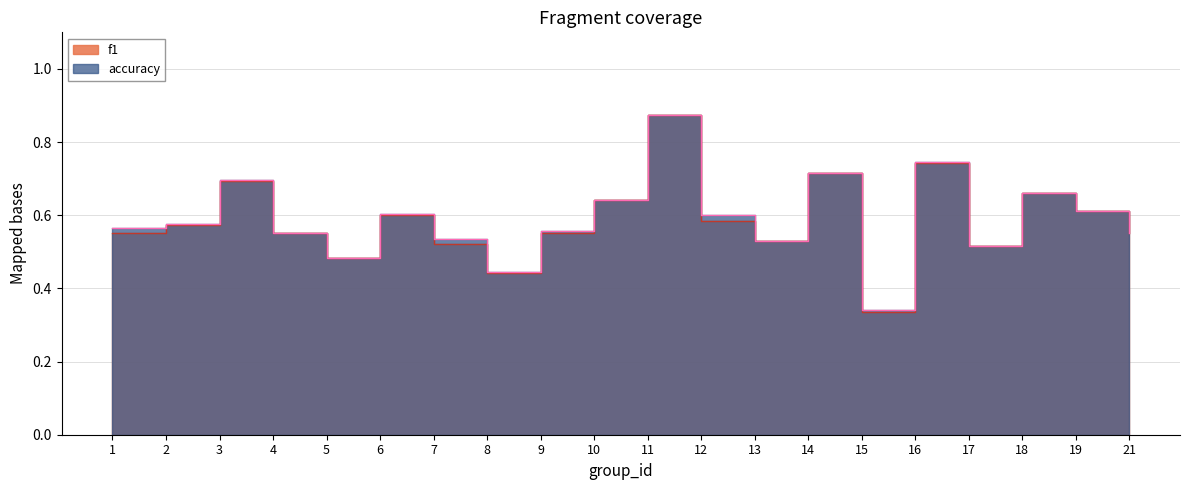

True or false: f1 has more than 1 interior local peaks.

True